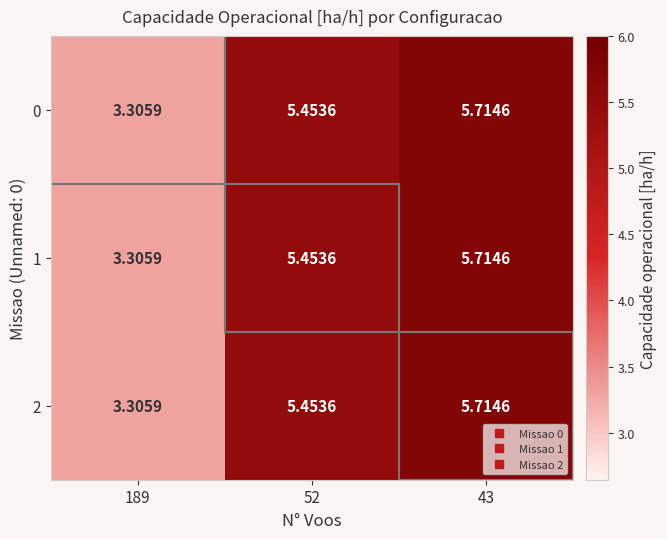

Is the value of 2 at 43 greater than the value of 1 at 52?

Yes